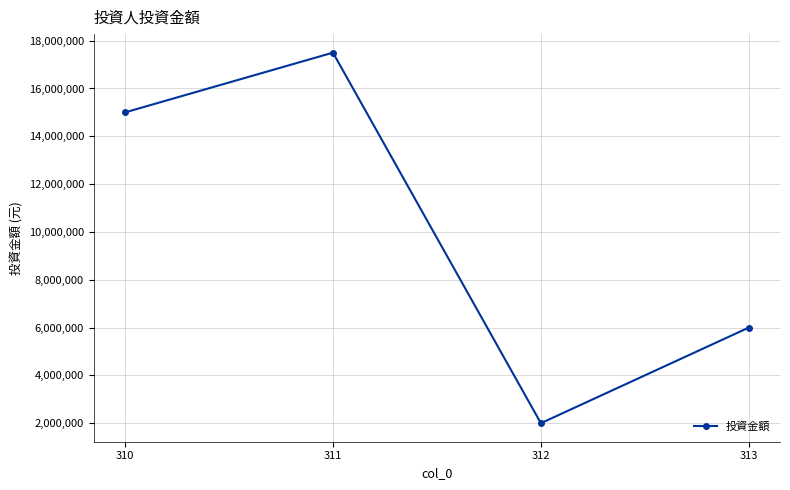

Approximately how many times larger is the value at 313 compared to 310?

0.4